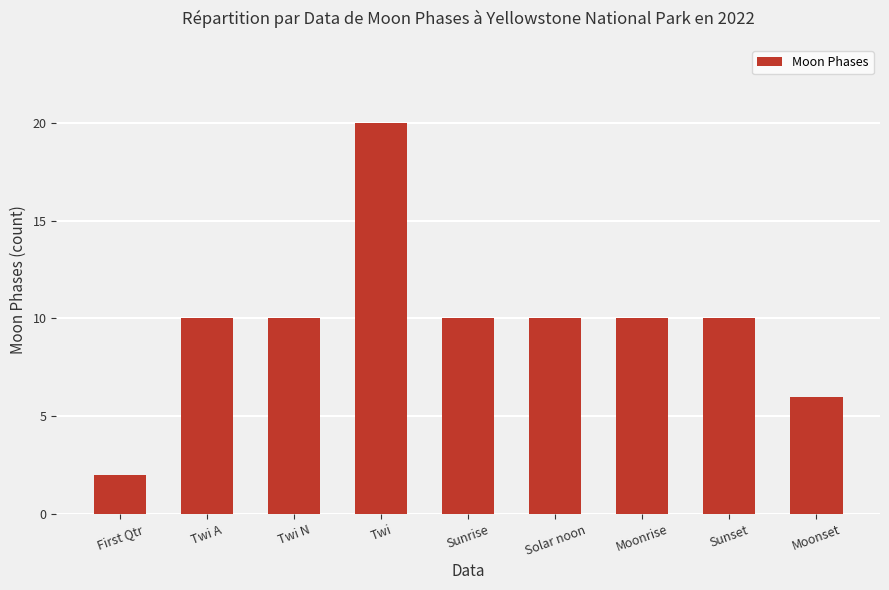

What is the label of the 6th bar from the left?

Solar noon